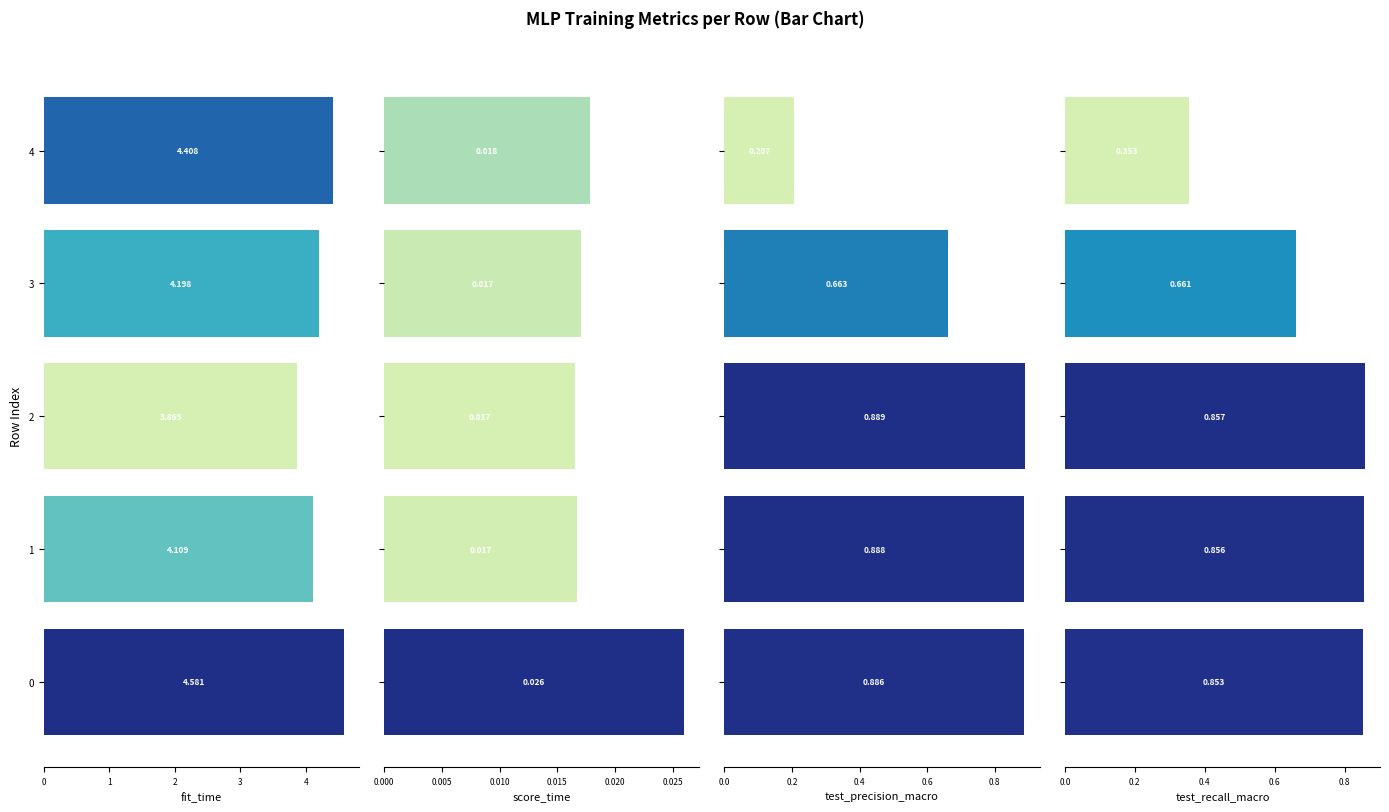

What is the highest value of the fit_time series?

4.6